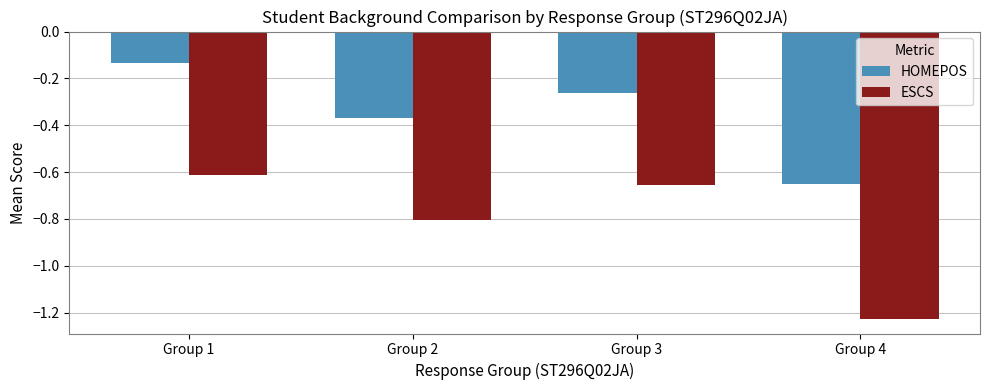

What are all the series names shown in the legend?

HOMEPOS, ESCS